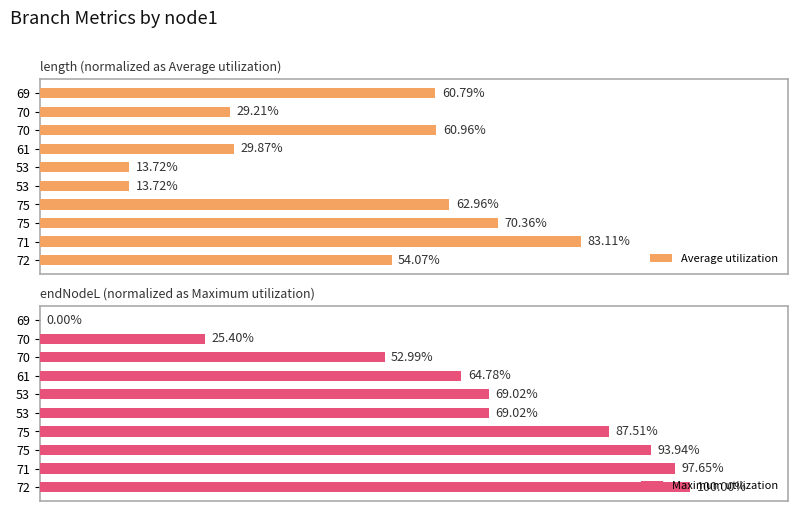

What is the highest value of the Average utilization series?

83.1